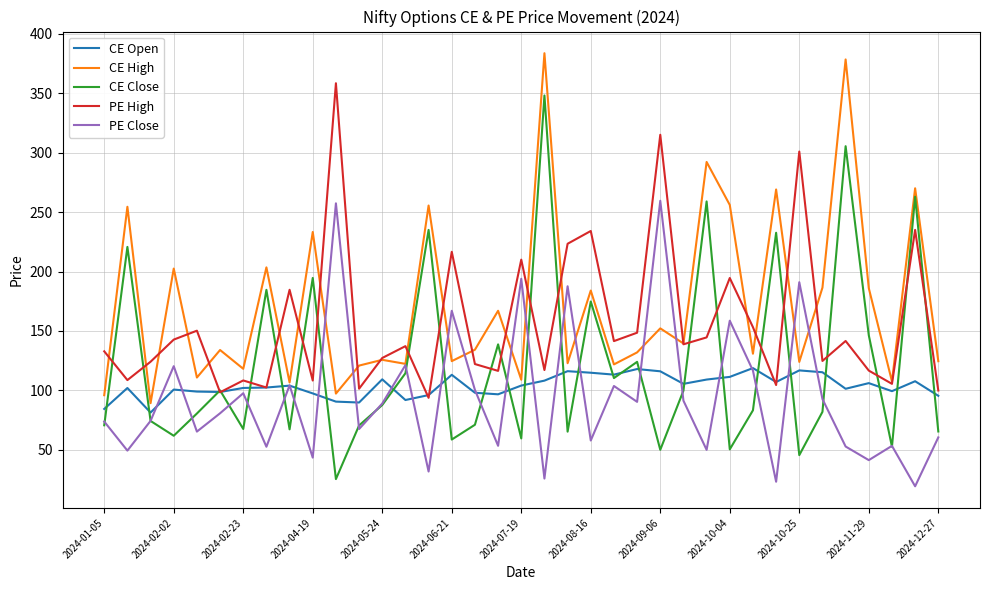

What is the smallest value displayed?

19.4